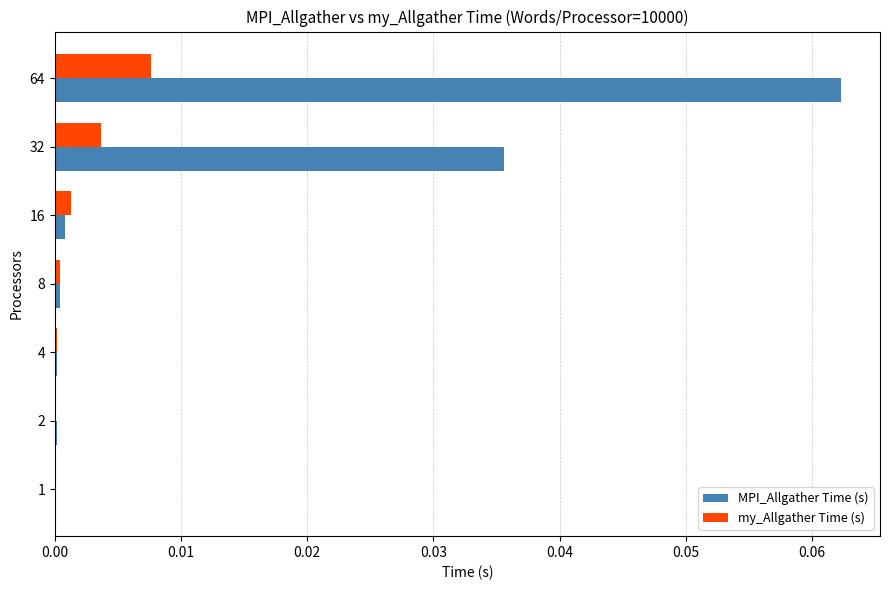

Is it true that MPI_Allgather Time (s) equals 0.0 at 64?

False